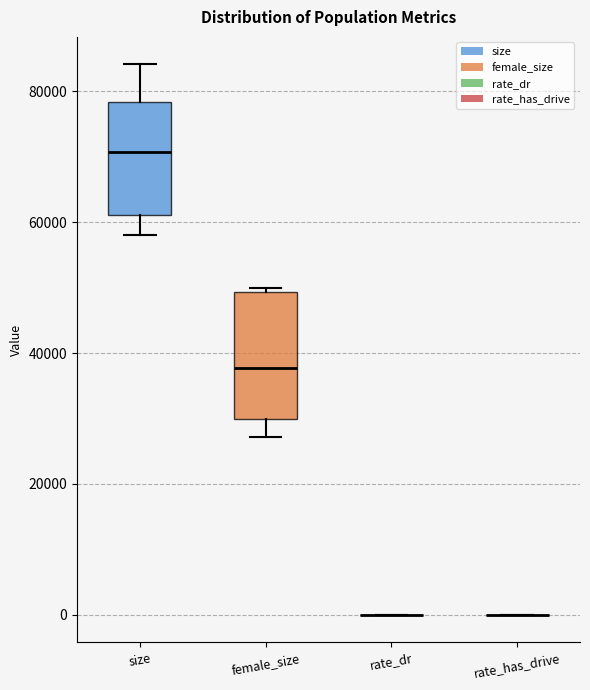

Reading left to right, read every box against the y-axis: the position of its median line, the range the box covers, and the ends of its whiskers. The values are not printed on the chart, so give them approximately, as read against the axis.

size: median 70000, box 62000 to 78000, whiskers 58000 to 84000
female_size: median 38000, box 30000 to 50000, whiskers 28000 to 50000
rate_dr: box collapsed to a line at 0, whiskers 0 to 0
rate_has_drive: box collapsed to a line at 0, whiskers 0 to 0